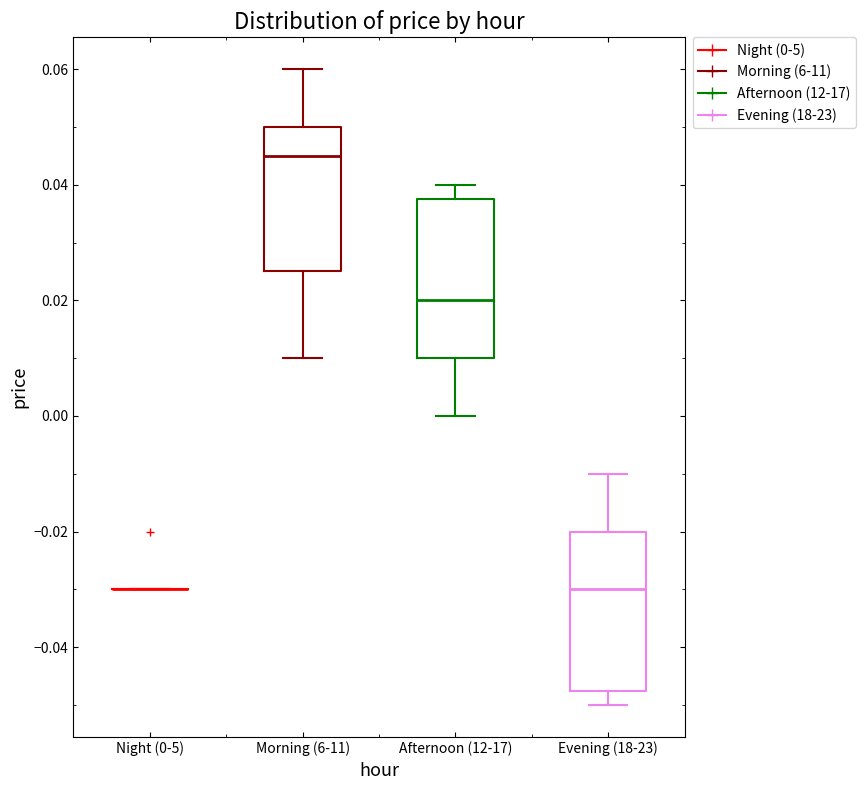

Reading left to right, transcribe this box plot: for each box, give where its median line is, the range the box spans, and where its two whiskers end, as read against the y-axis. The values are not printed on the chart, so give them approximately, as read against the axis.

Night (0-5): box collapsed to a line at -0.030, whiskers -0.030 to -0.030
Morning (6-11): median 0.046, box 0.026 to 0.050, whiskers 0.010 to 0.060
Afternoon (12-17): median 0.020, box 0.010 to 0.038, whiskers 0.000 to 0.040
Evening (18-23): median -0.030, box -0.048 to -0.020, whiskers -0.050 to -0.010